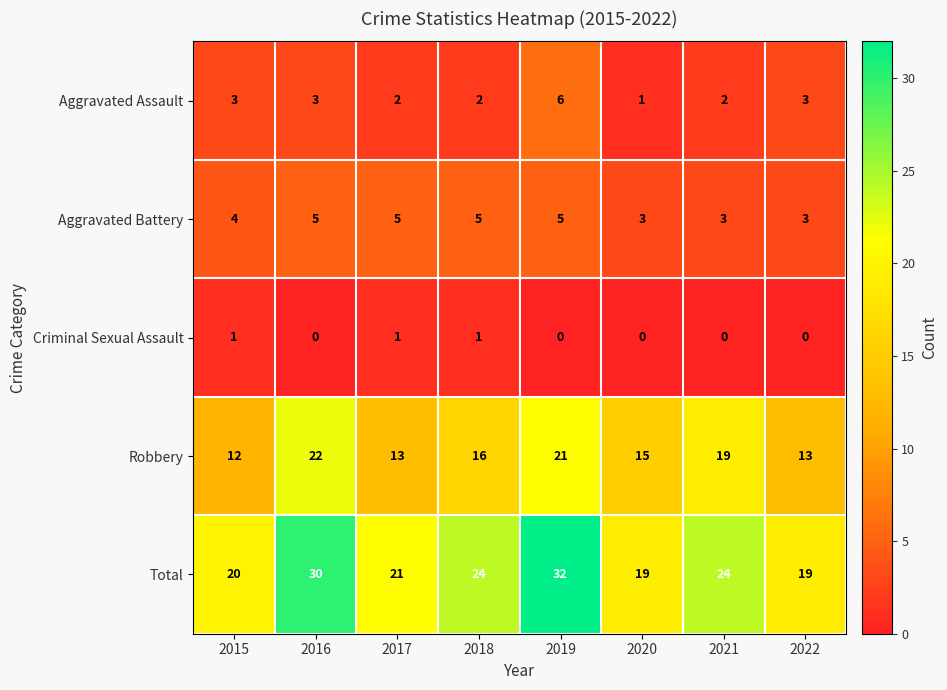

At which category does the chart reach its peak across all series?

2019